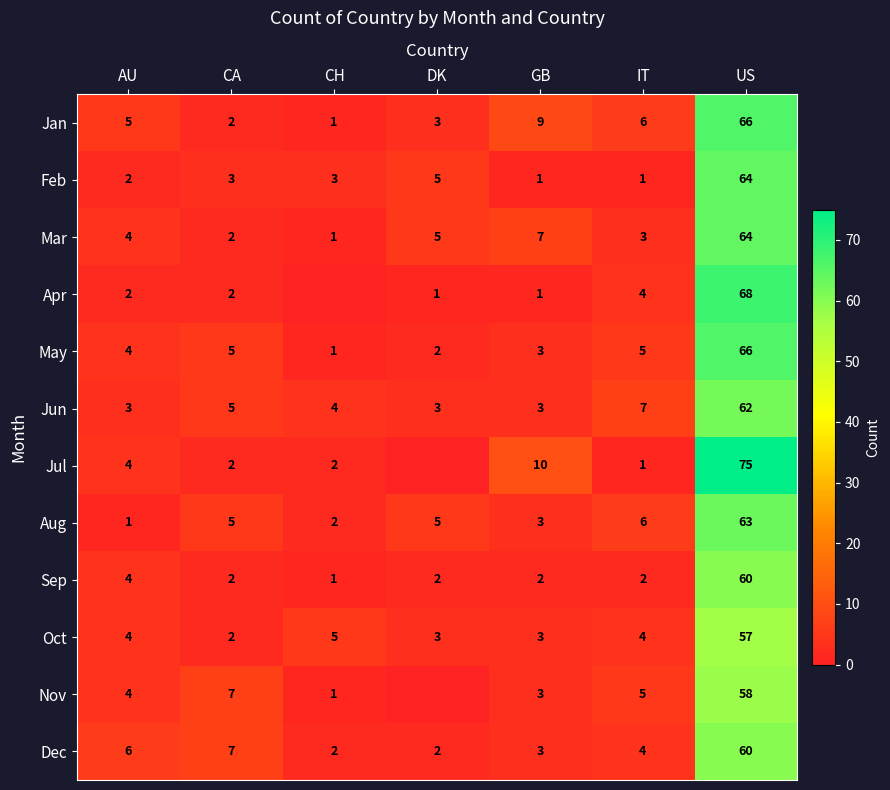

Is the value of Jun at IT greater than the value of May at AU?

Yes